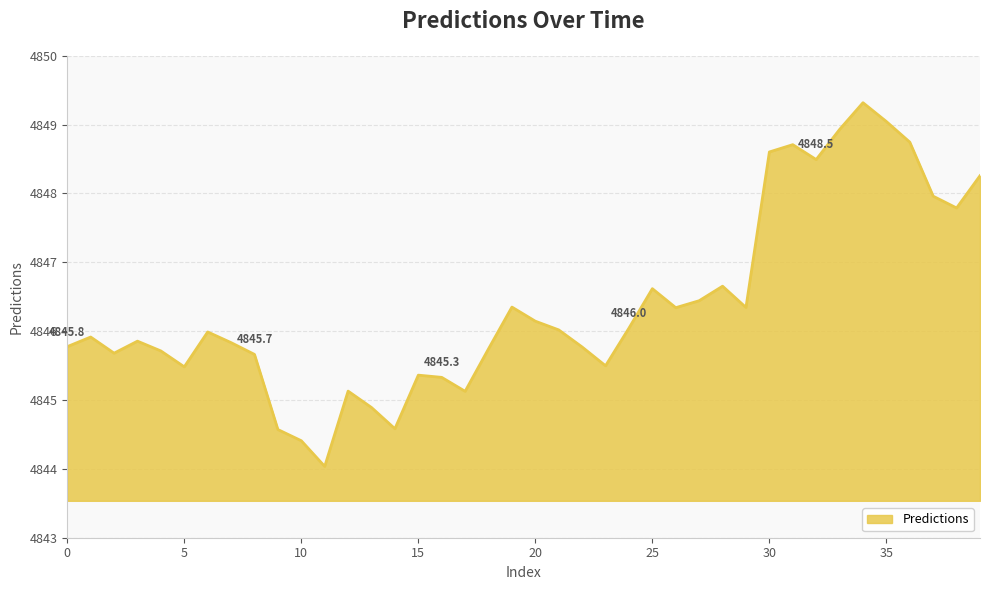

What is the difference between the maximum and minimum values?

5.3